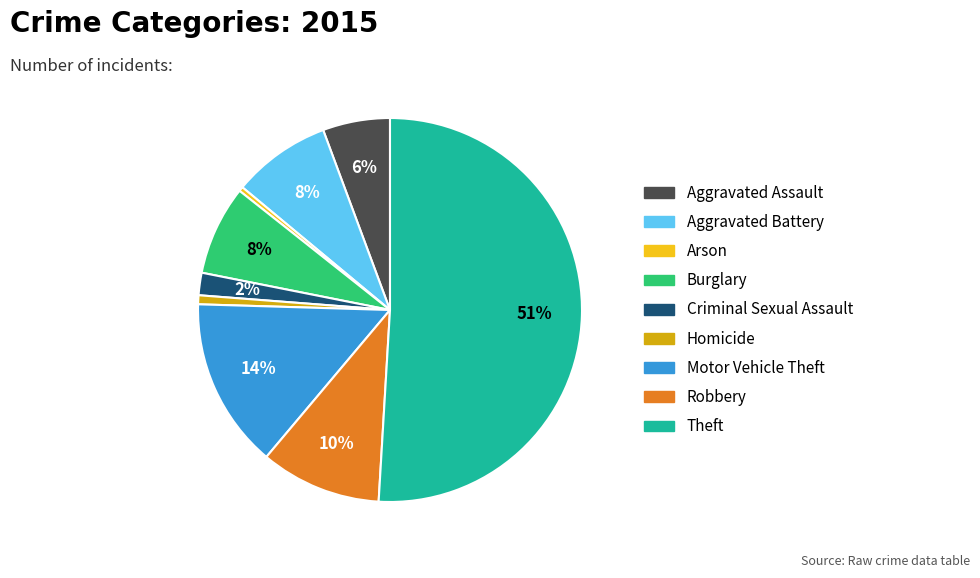

Between Aggravated Assault and Theft, which is larger?

Theft